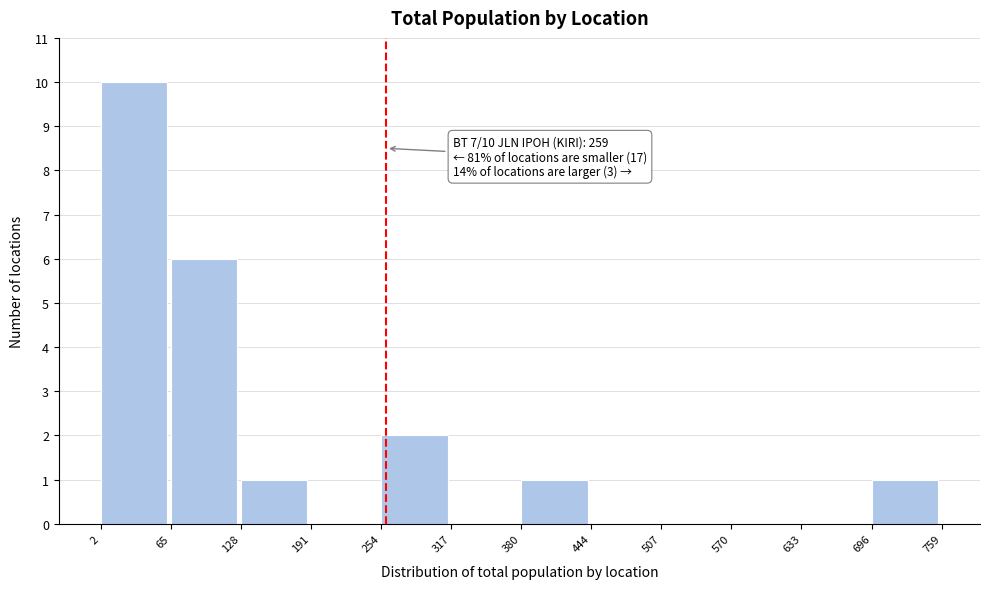

Which range on the x-axis has the tallest bar?

2 to 65